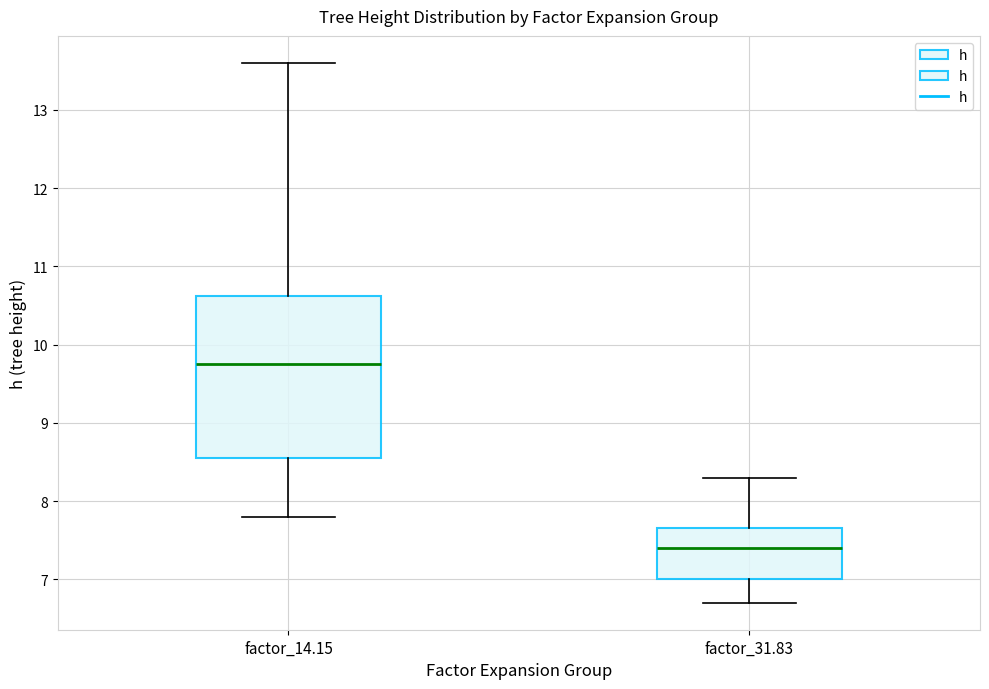

Reading left to right, transcribe this box plot: for each box, give where its median line is, the range the box spans, and where its two whiskers end, as read against the y-axis. The values are not printed on the chart, so give them approximately, as read against the axis.

factor_14.15: median 9.8, box 8.6 to 10.6, whiskers 7.8 to 13.6
factor_31.83: median 7.4, box 7.0 to 7.7, whiskers 6.7 to 8.3